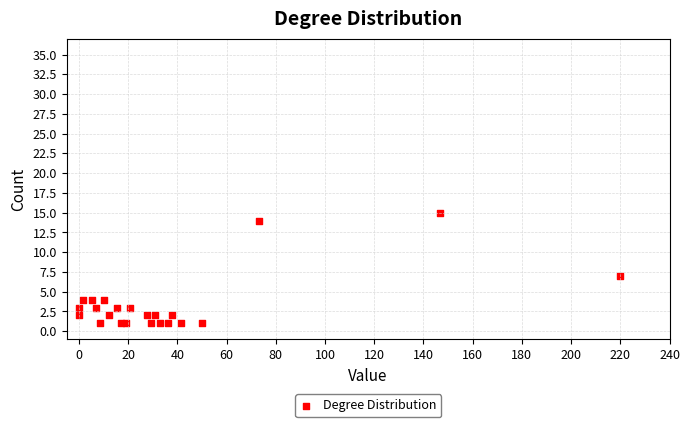

What Y value in the scatter plot is closest to 8?

7